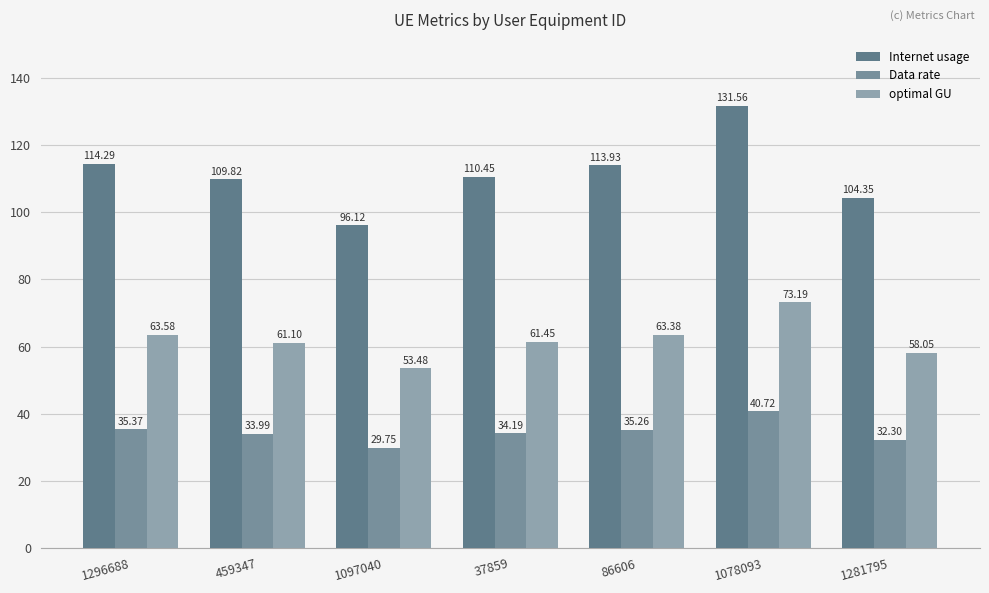

What are all the series names shown in the legend?

Internet usage, Data rate, optimal GU